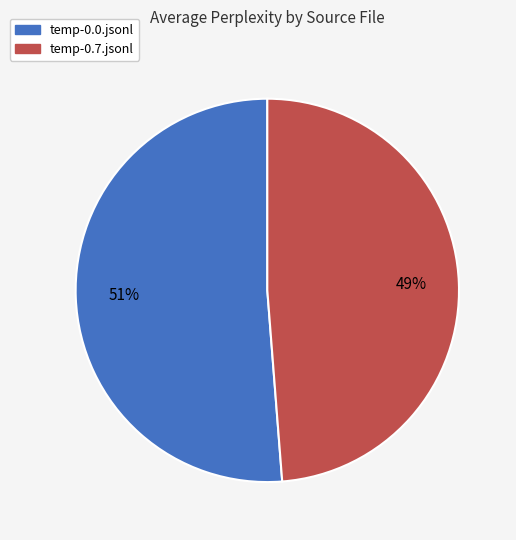

To the nearest percent, what is the difference between the largest and smallest slice percentages?

2%